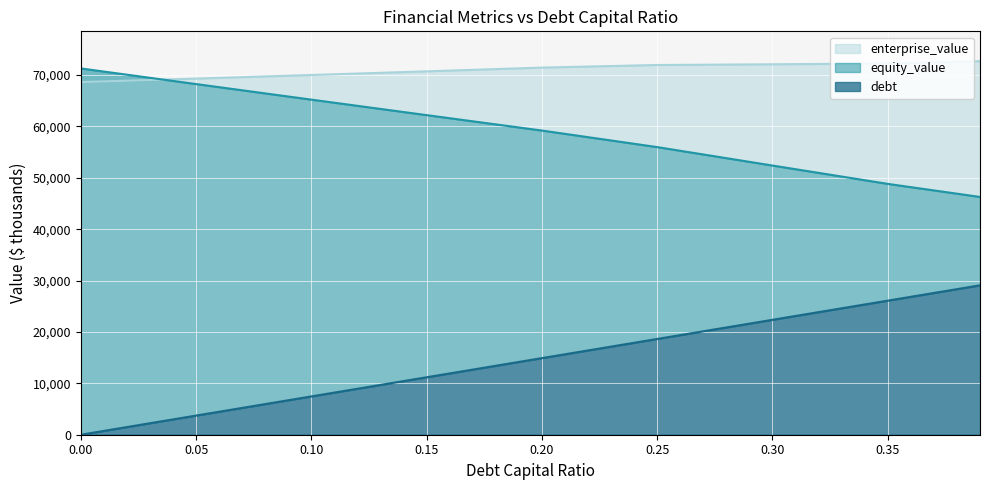

The debt series shows 11305.5 at 0.39. True or false?

False